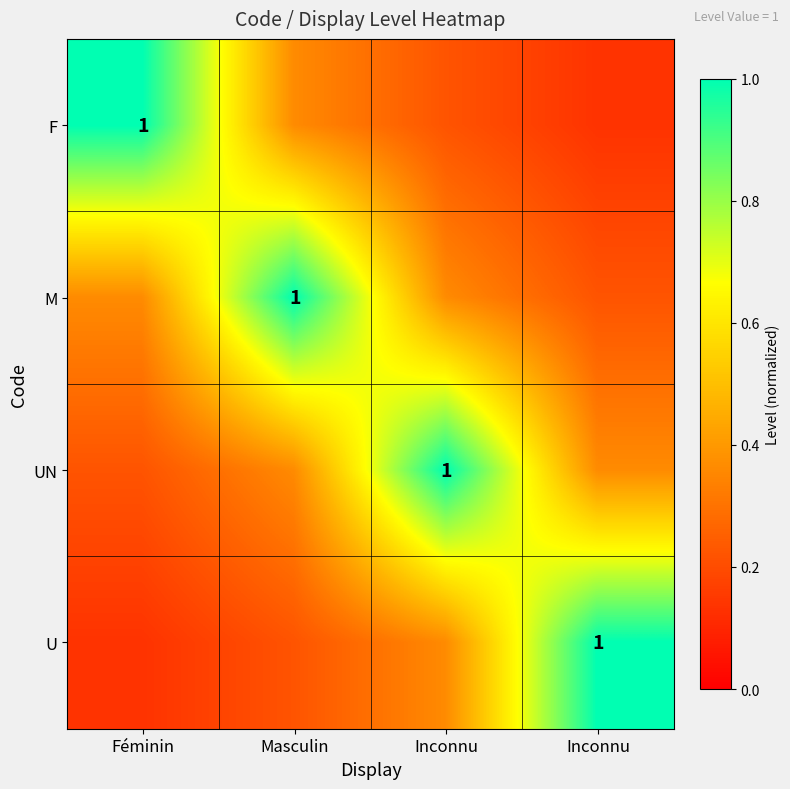

What is the smallest value displayed?

0.1